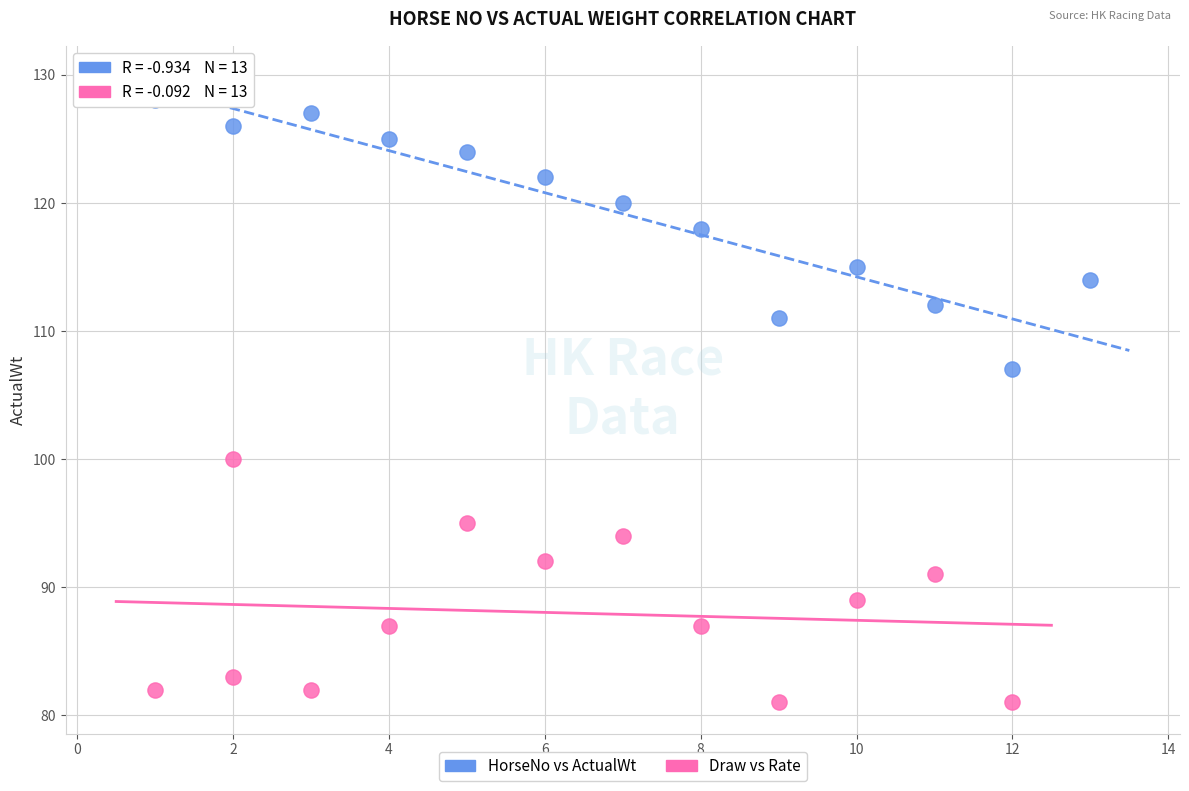

Which series contains the lowest Y value?

Draw vs Rate